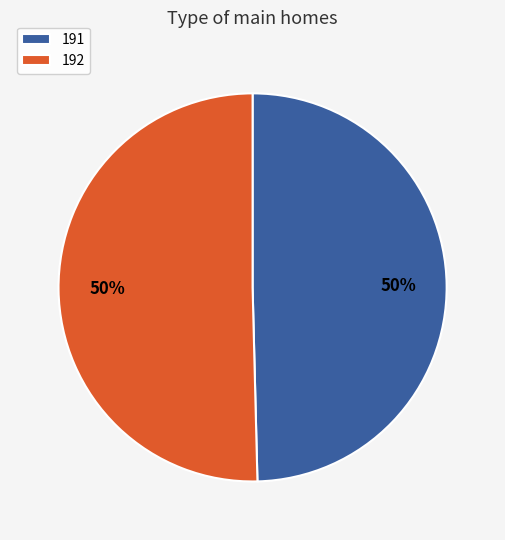

Which slice represents more than half of the pie?

192